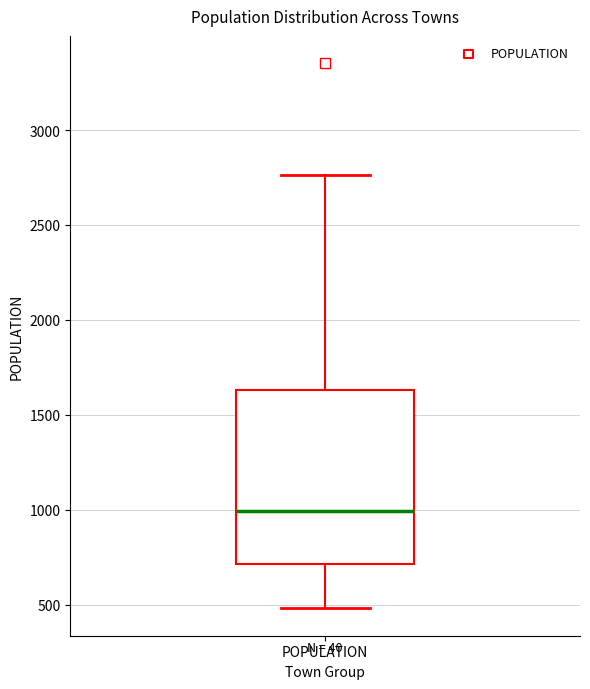

Transcribe this box plot: give where the median line is, the range the box spans, and where the two whiskers end, as read against the y-axis. The values are not printed on the chart, so give them approximately, as read against the axis.

median 1000, box 700 to 1650, whiskers 500 to 2750